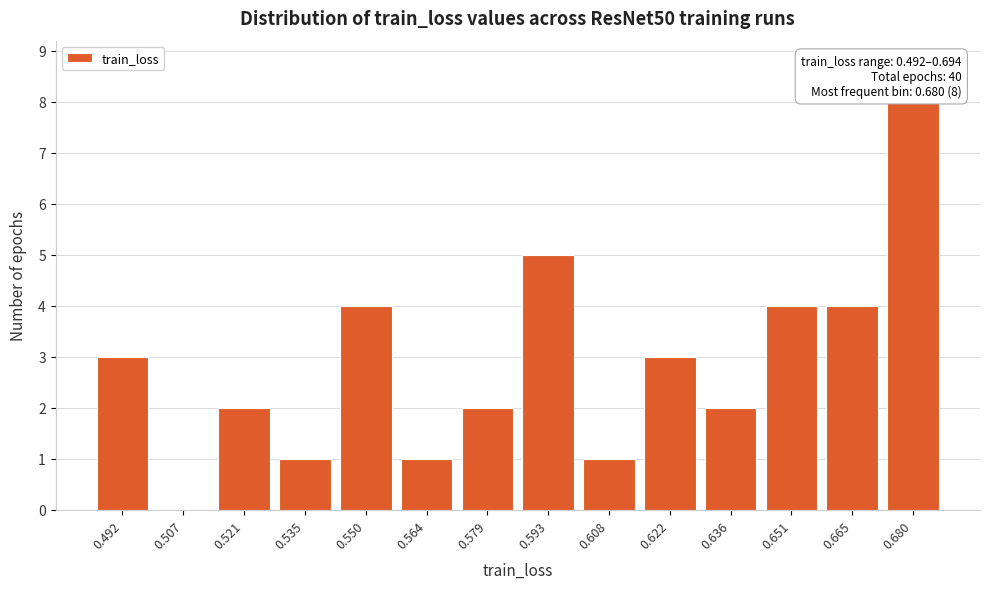

Reading left to right, list all the values displayed in this chart.

0.492=3	0.507=0	0.521=2	0.535=1	0.550=4	0.564=1	0.579=2	0.593=5	0.608=1	0.622=3	0.636=2	0.651=4	0.665=4	0.680=8